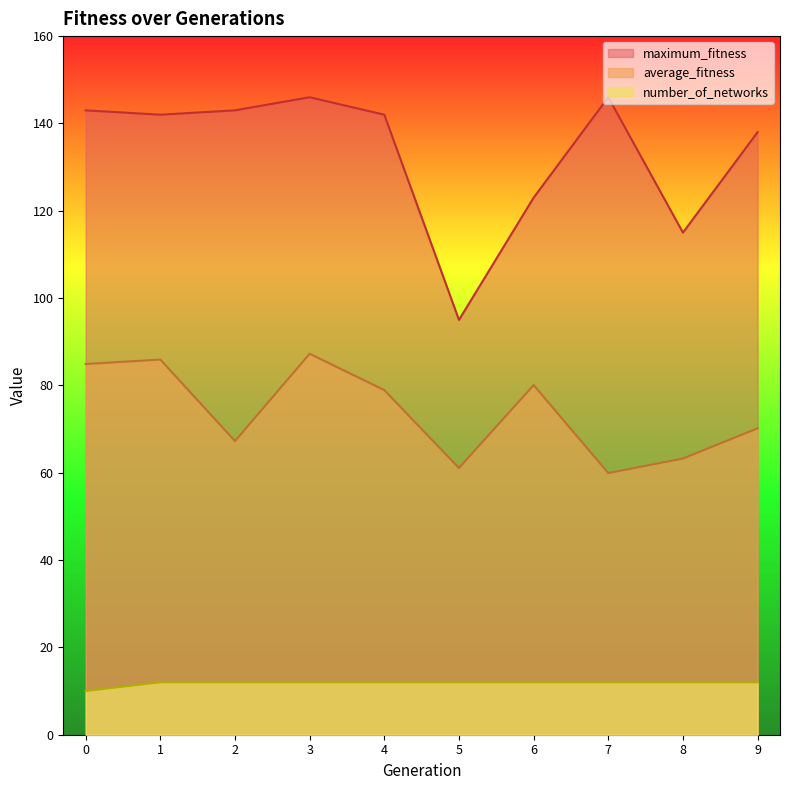

Is the value of number_of_networks at 9 greater than the value of maximum_fitness at 2?

No